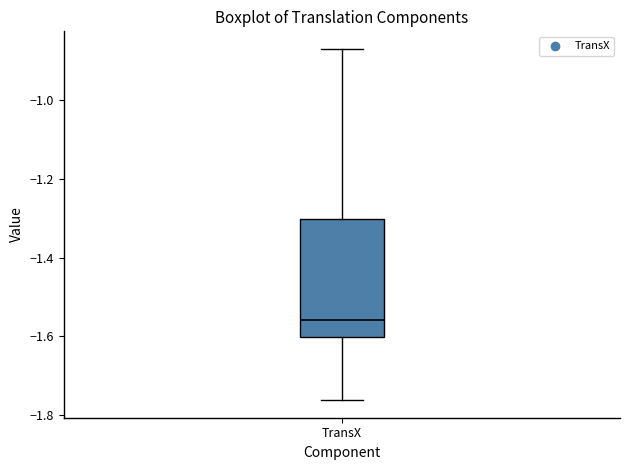

Read this box plot against the y-axis: the position of the median line, the range covered by the box, and the ends of both whiskers. The values are not printed on the chart, so give them approximately, as read against the axis.

median -1.56, box -1.60 to -1.30, whiskers -1.76 to -0.88